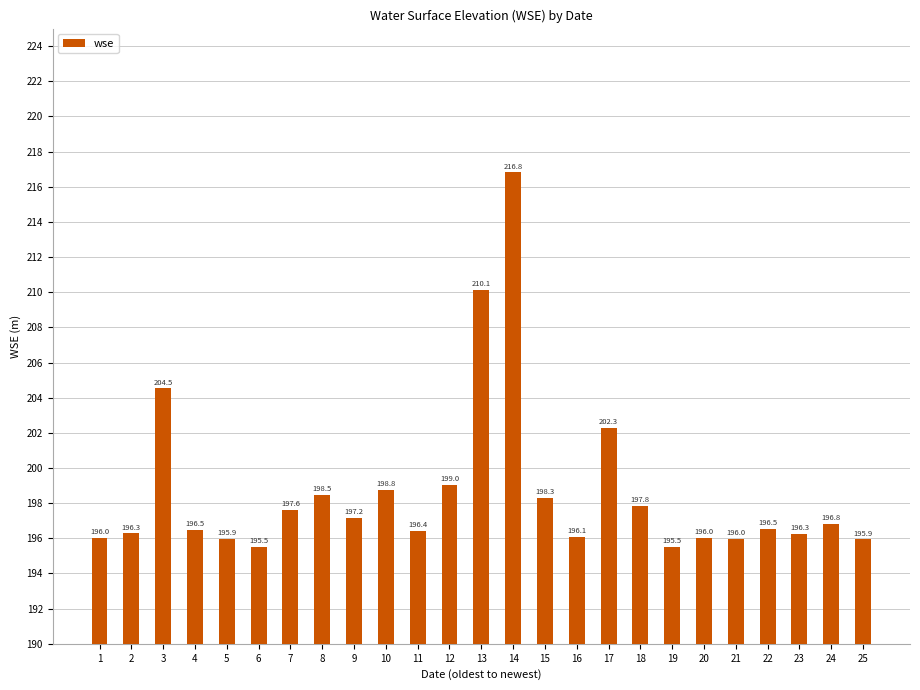

At which label does the data first exceed 196?

1